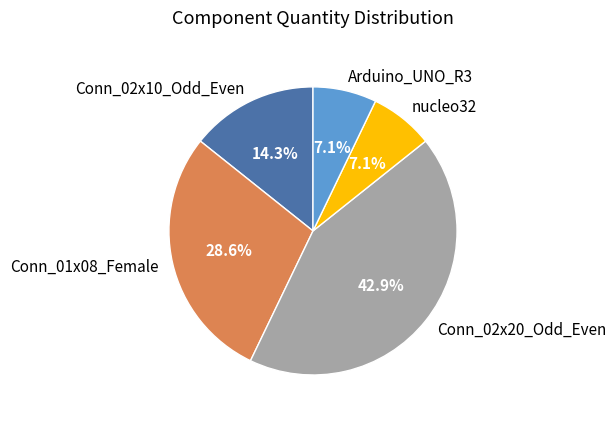

What is the ratio of the value at Arduino_UNO_R3 to the value at Conn_02x10_Odd_Even?

0.5